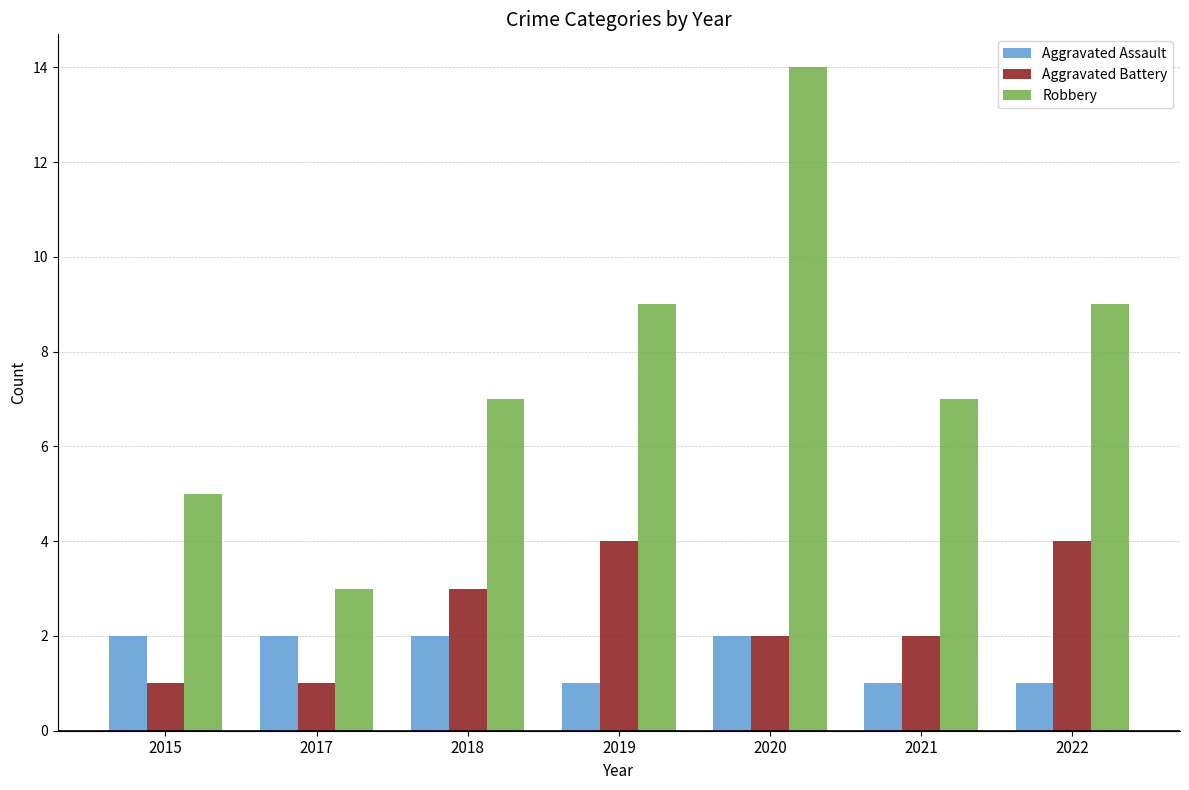

The value of Robbery at 2017 is 3. True or false?

True